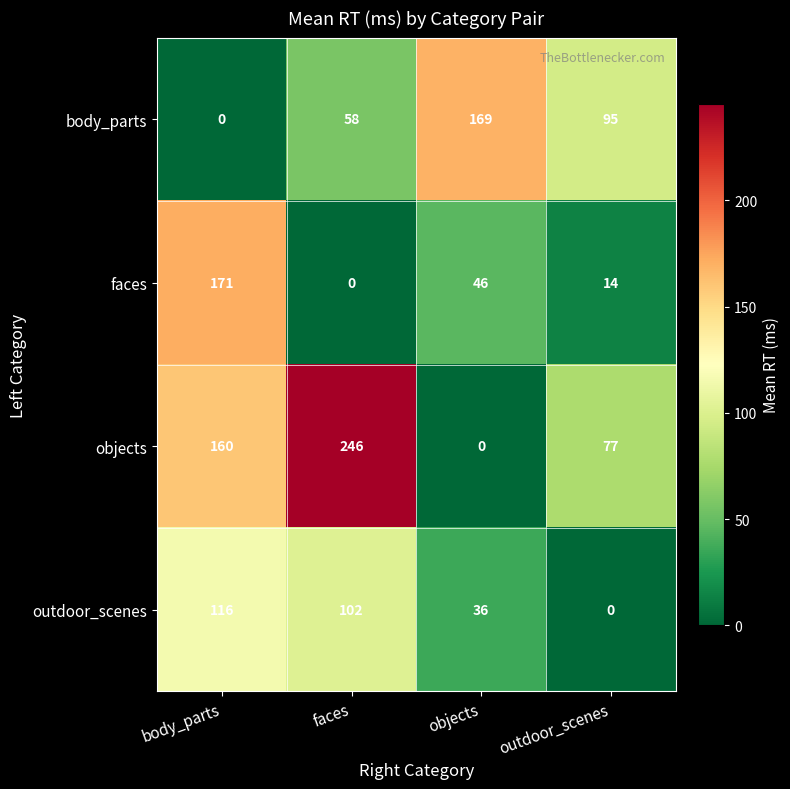

What is the difference between the maximum and minimum values in the body_parts series?

169